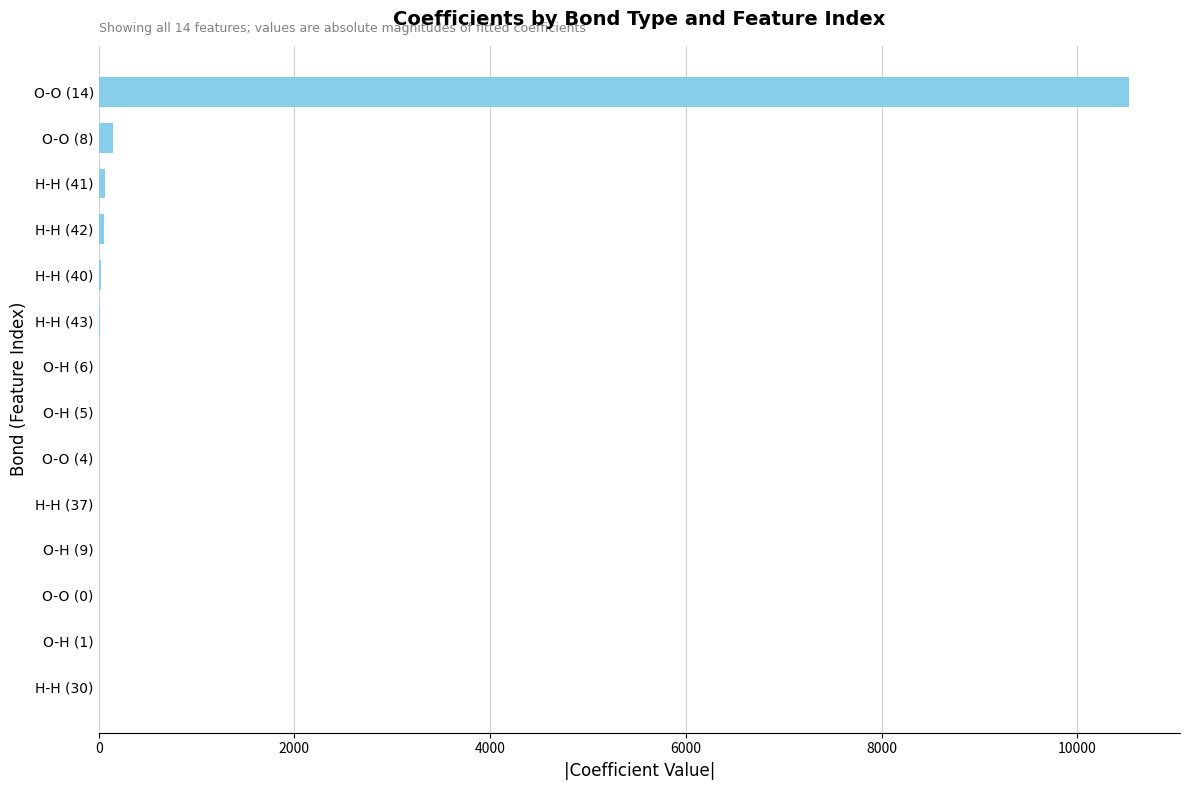

Which label corresponds to the largest value in the chart?

O-O (14)